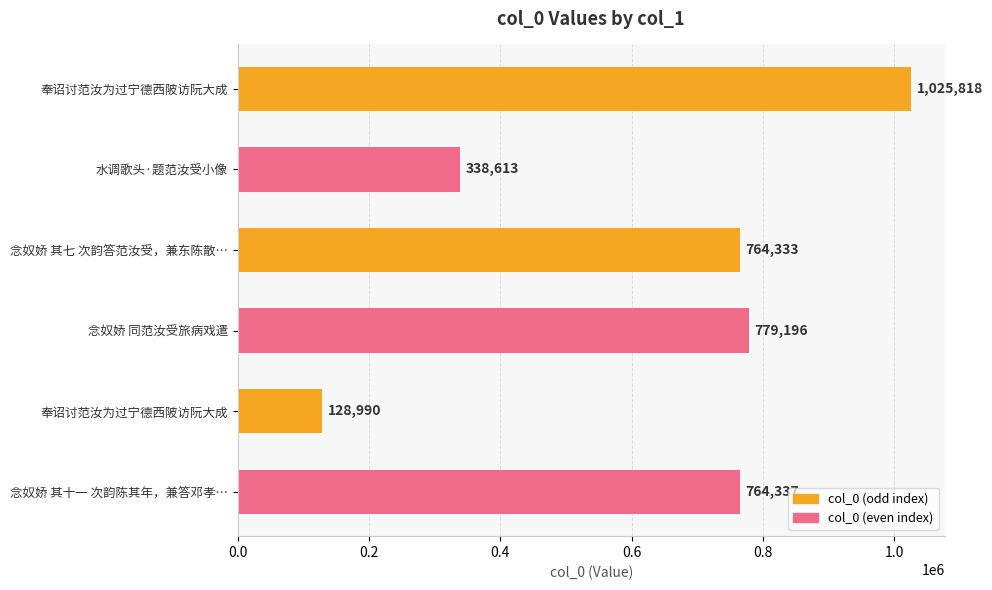

What is the minimum value shown in the chart?

128990